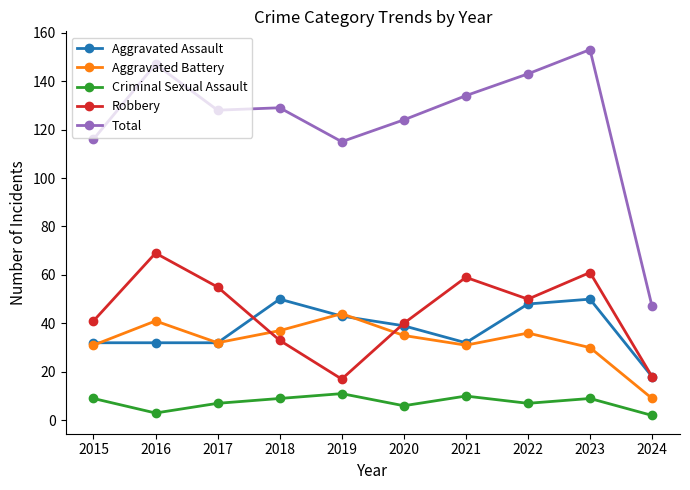

What is the spread (max minus min) of values at 2022?

136